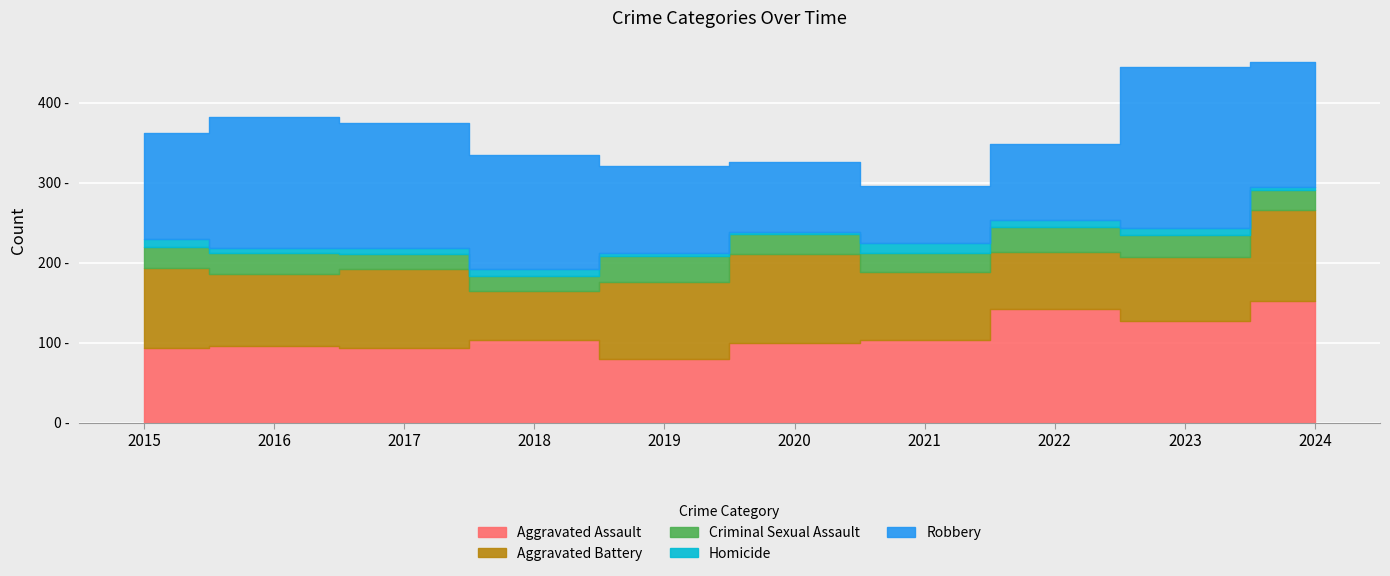

What is the lowest value of the Criminal Sexual Assault series?

19